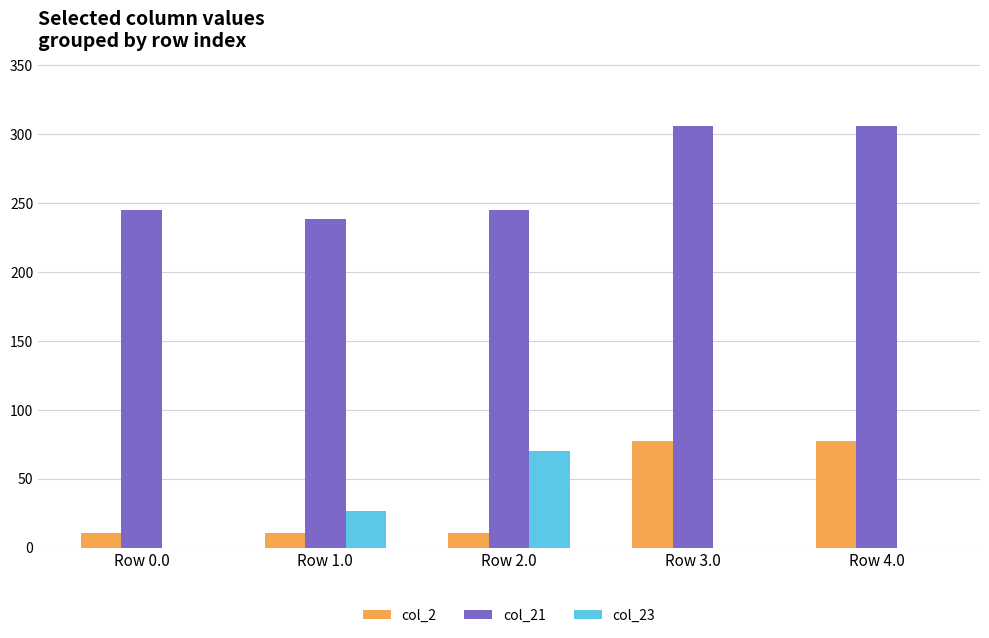

The col_21 series shows 305.4 at Row 4.0. True or false?

True